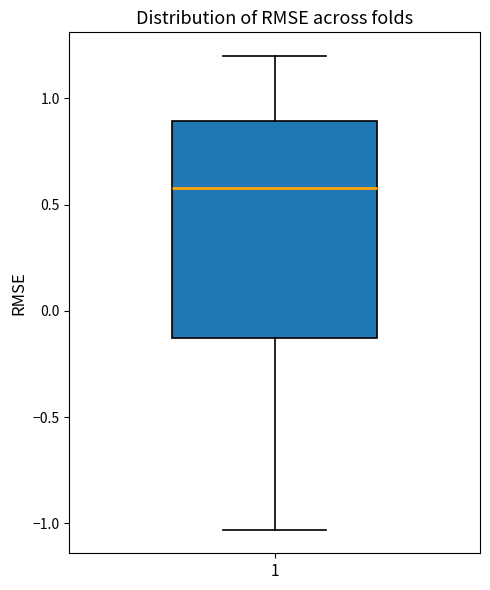

Read this box plot against the y-axis: the position of the median line, the range covered by the box, and the ends of both whiskers. The values are not printed on the chart, so give them approximately, as read against the axis.

median 0.60, box -0.15 to 0.90, whiskers -1.05 to 1.20